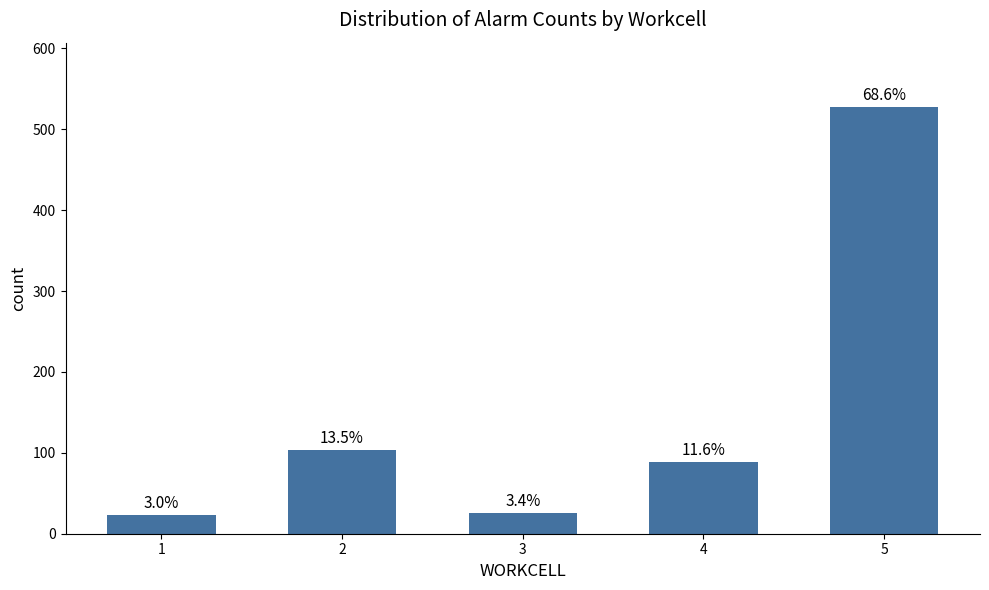

Reading left to right, transcribe all the data shown in this chart.

23	104	26	89	528